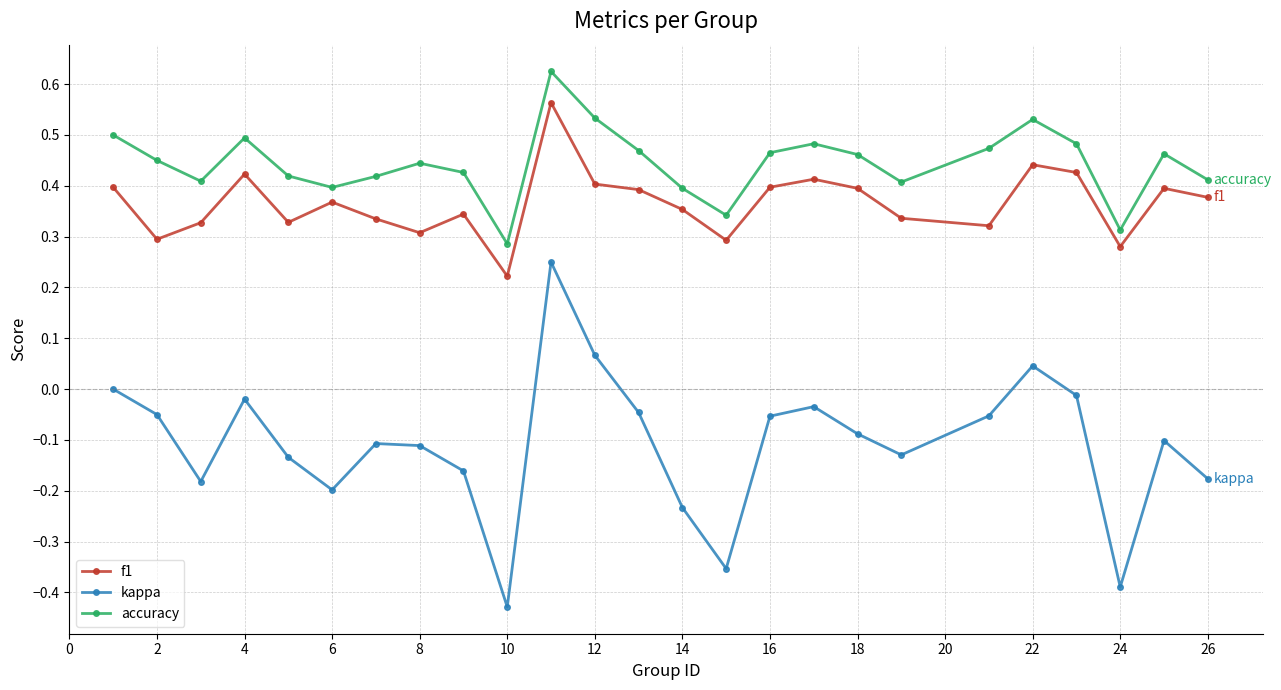

True or false: f1 and accuracy intersect in this chart.

False